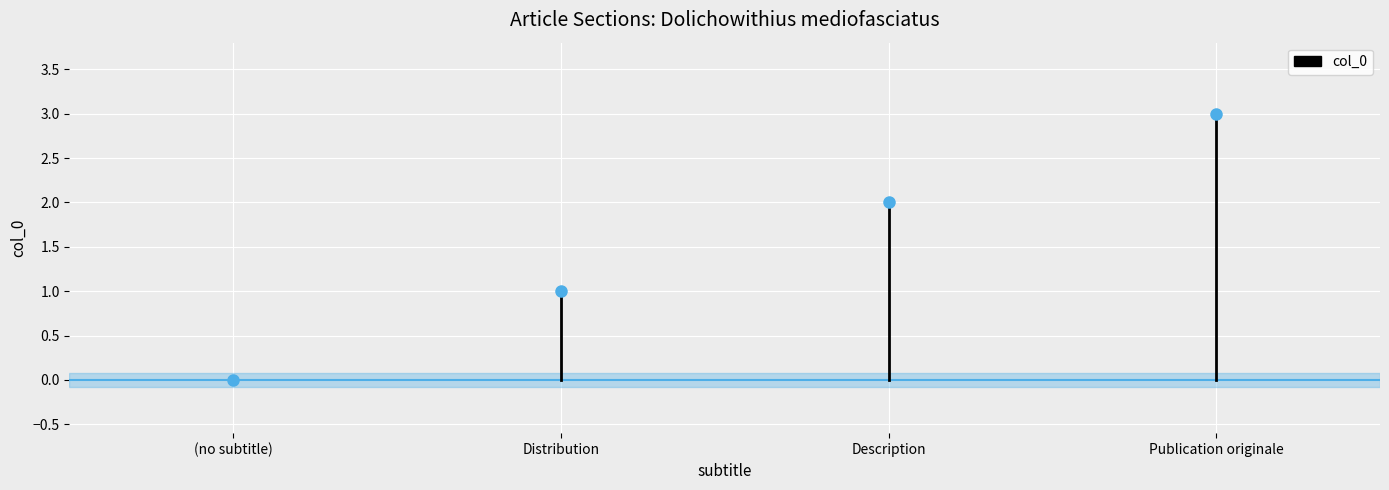

What is the difference between the values at Distribution and (no subtitle)?

1